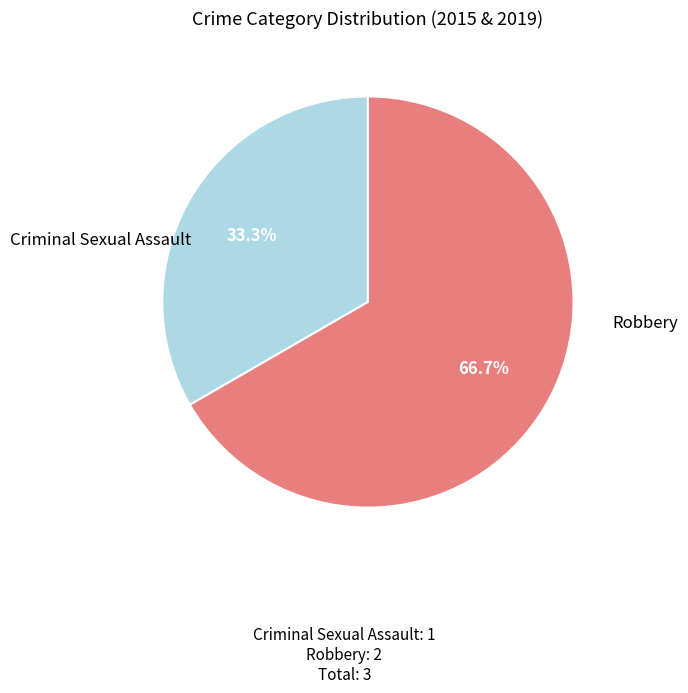

Is there any slice that represents more than half of the pie?

Yes